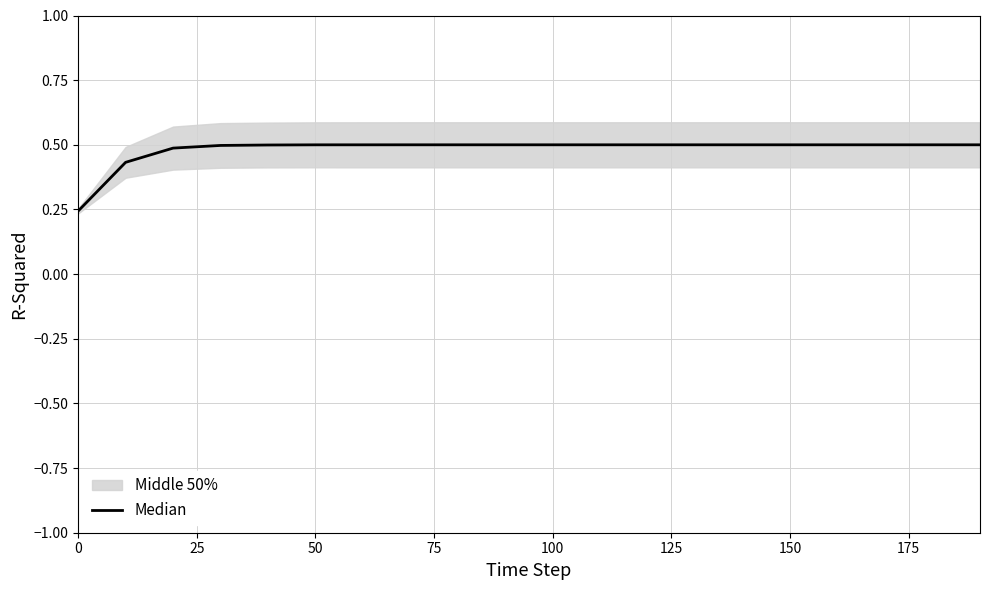

Reading right to left, list all the values displayed in this chart.

0.5	0.5	0.5	0.5	0.5	0.5	0.5	0.5	0.5	0.5	0.5	0.5	0.5	0.5	0.5	0.5	0.5	0.5	0.4	0.2